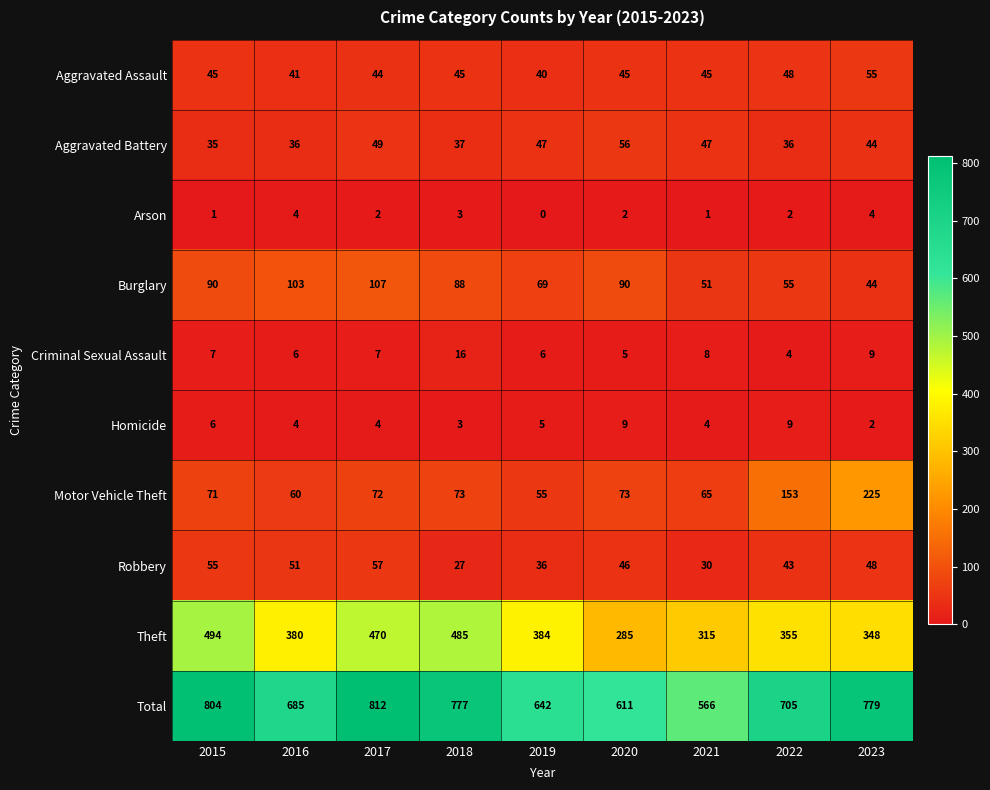

True or false: Arson has a value of 3 at 2018.

True